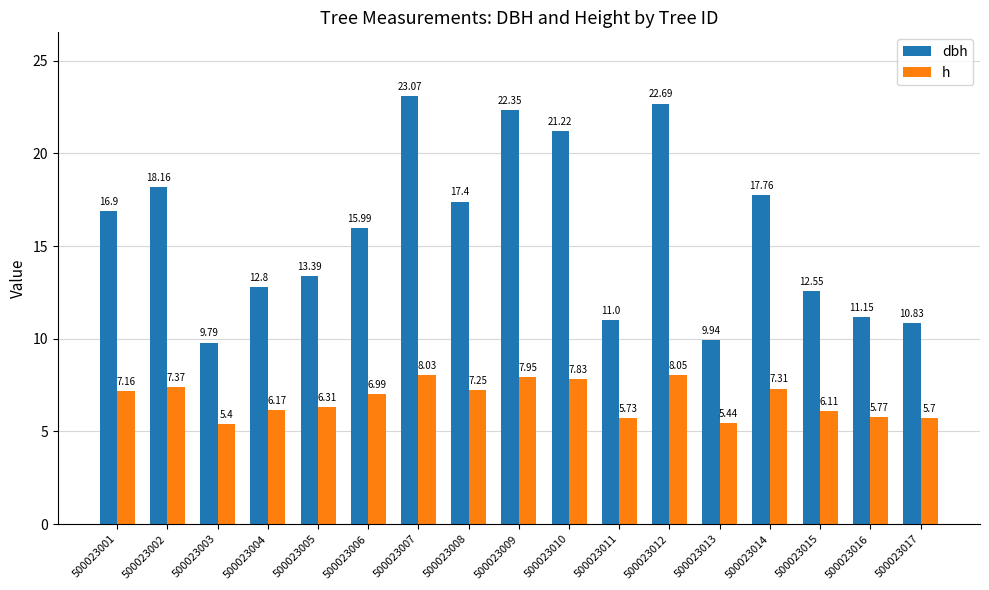

What is the maximum value shown in the chart?

23.1